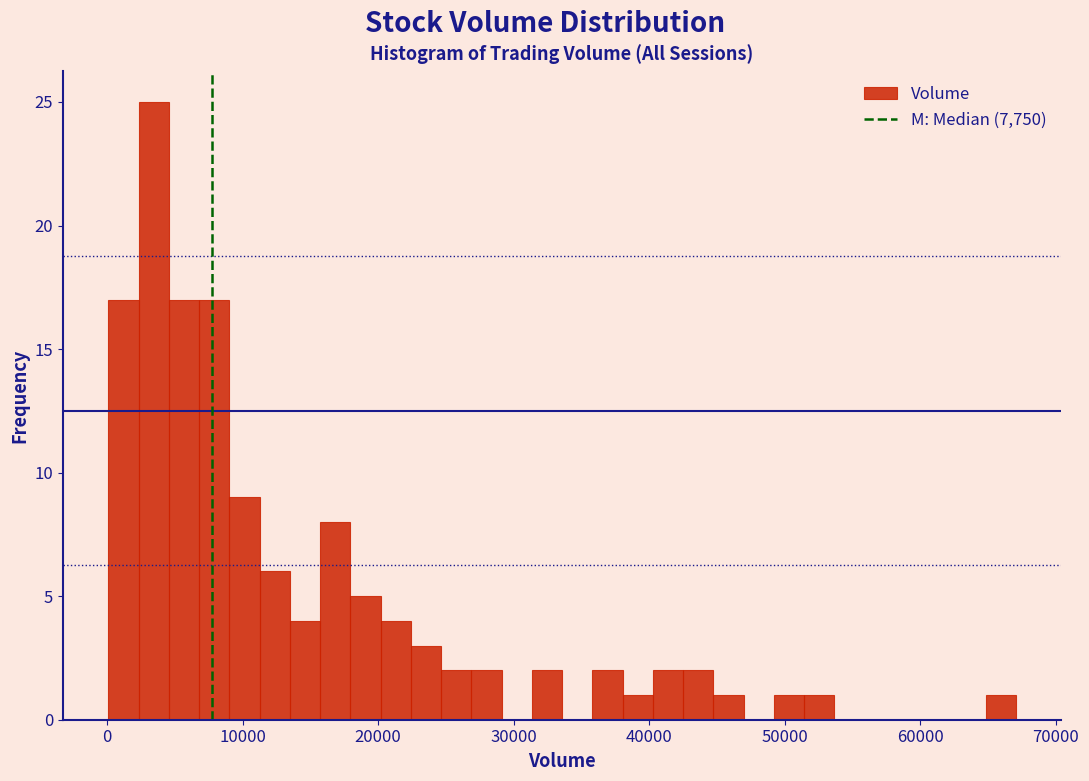

Around what value on the x-axis is the tallest bar? Give the approximate position of its centre, as read against the axis.

3000